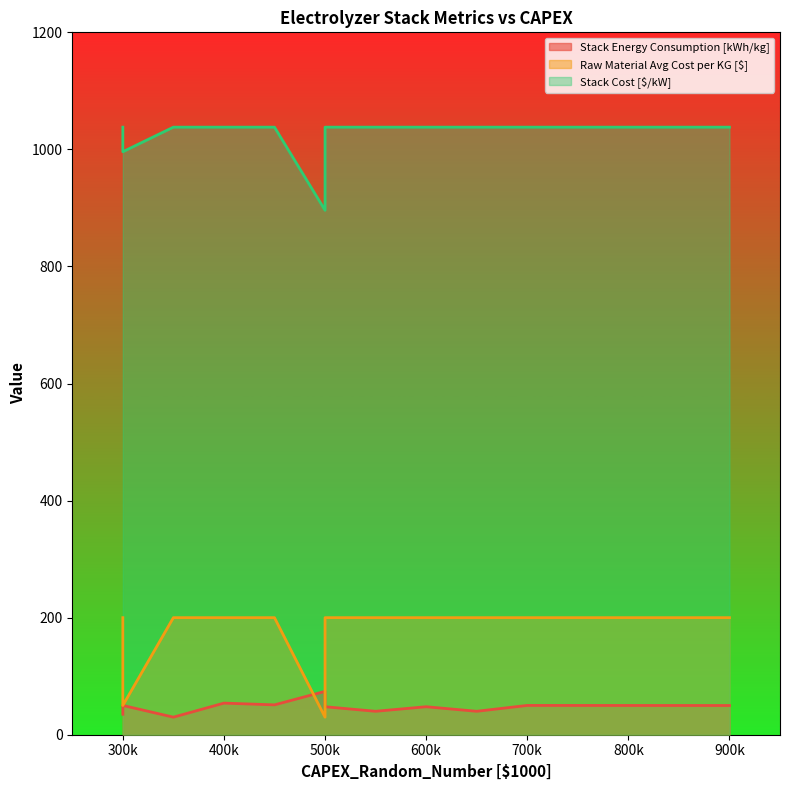

Which series has the widest spread of values?

Raw Material Avg Cost per KG [$]